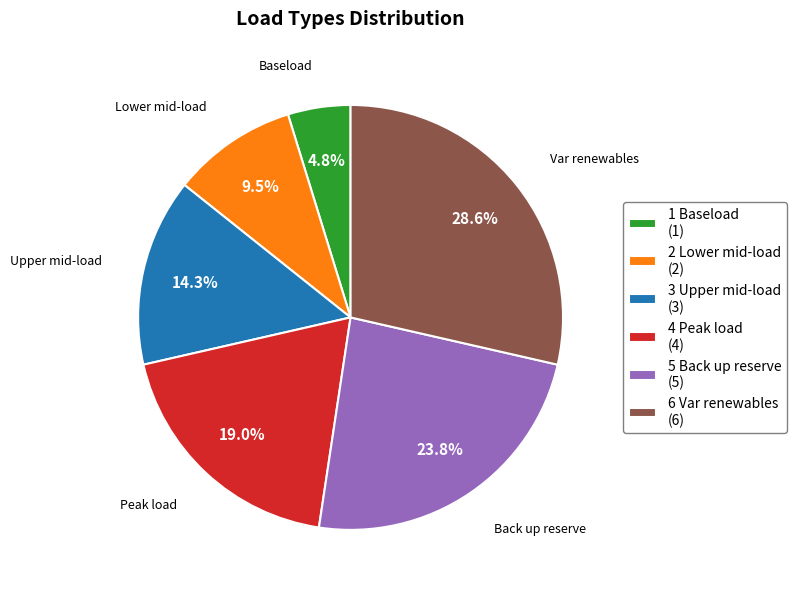

Is there a majority slice in this chart?

No